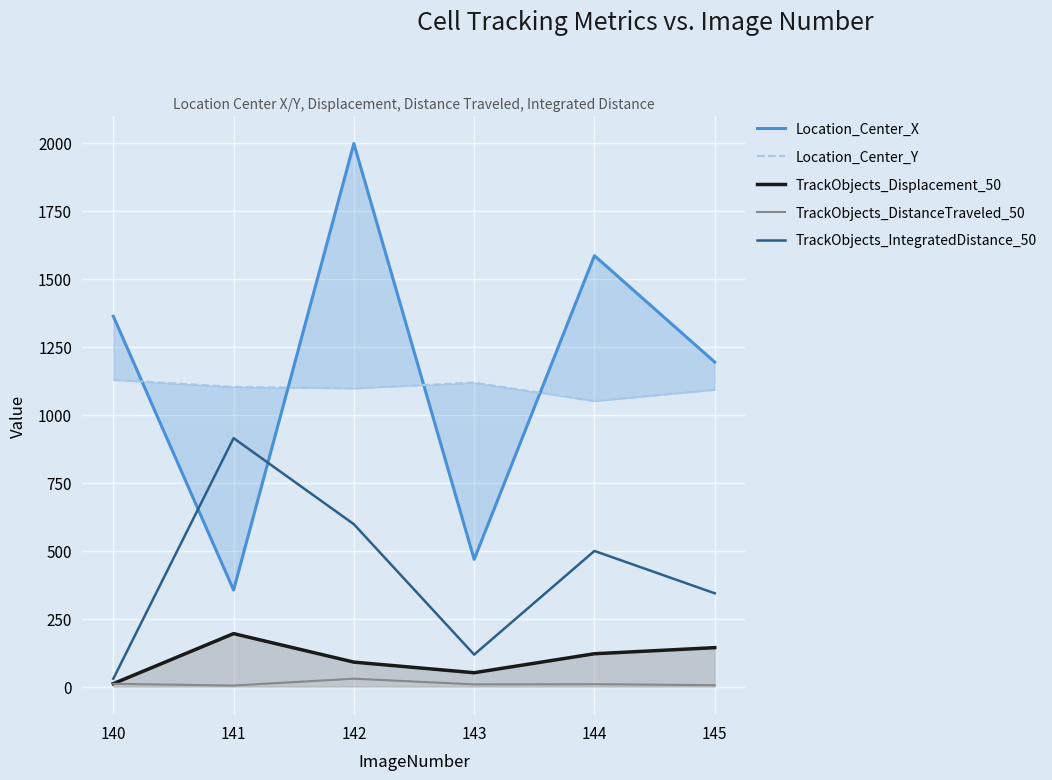

At 140, list the series in order from smallest to largest.

TrackObjects_DistanceTraveled_50, TrackObjects_Displacement_50, TrackObjects_IntegratedDistance_50, Location_Center_Y, Location_Center_X